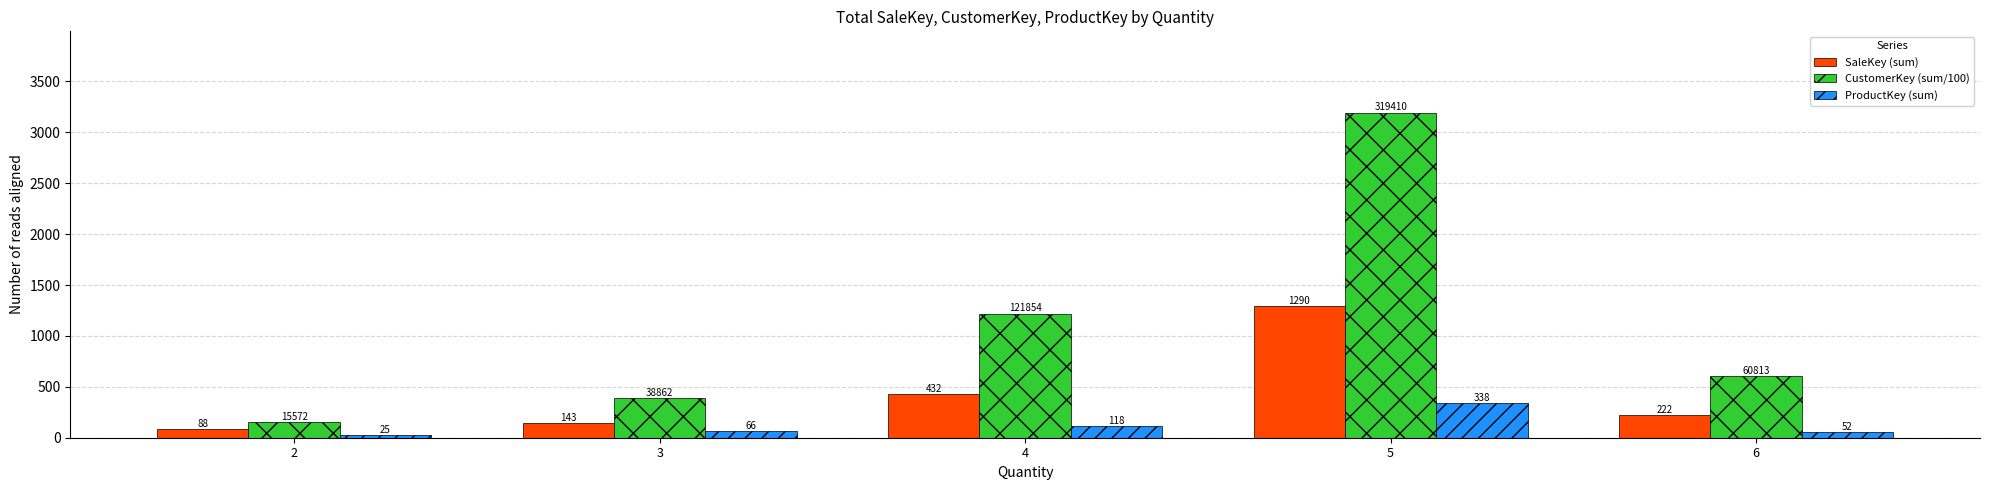

What is the value of the SaleKey (sum) bar at the 2nd from the left?

143.0